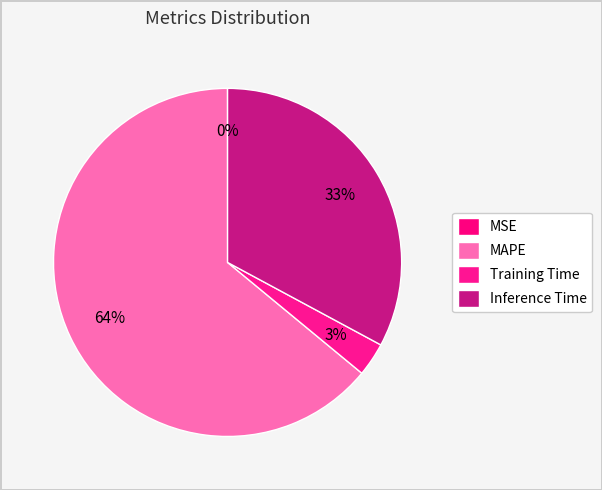

To the nearest percent, what percentage of the pie is Training Time?

3%